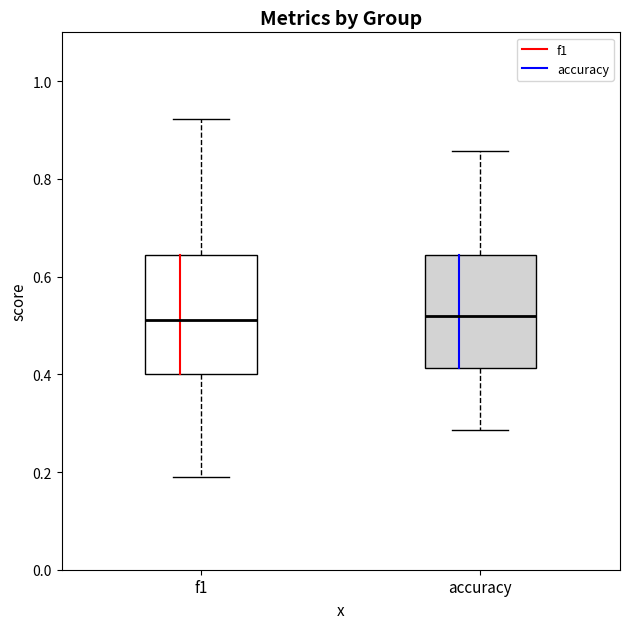

Where is the lower edge of the box for f1 on the y-axis? The values are not printed on the chart, so give them approximately, as read against the axis.

0.40